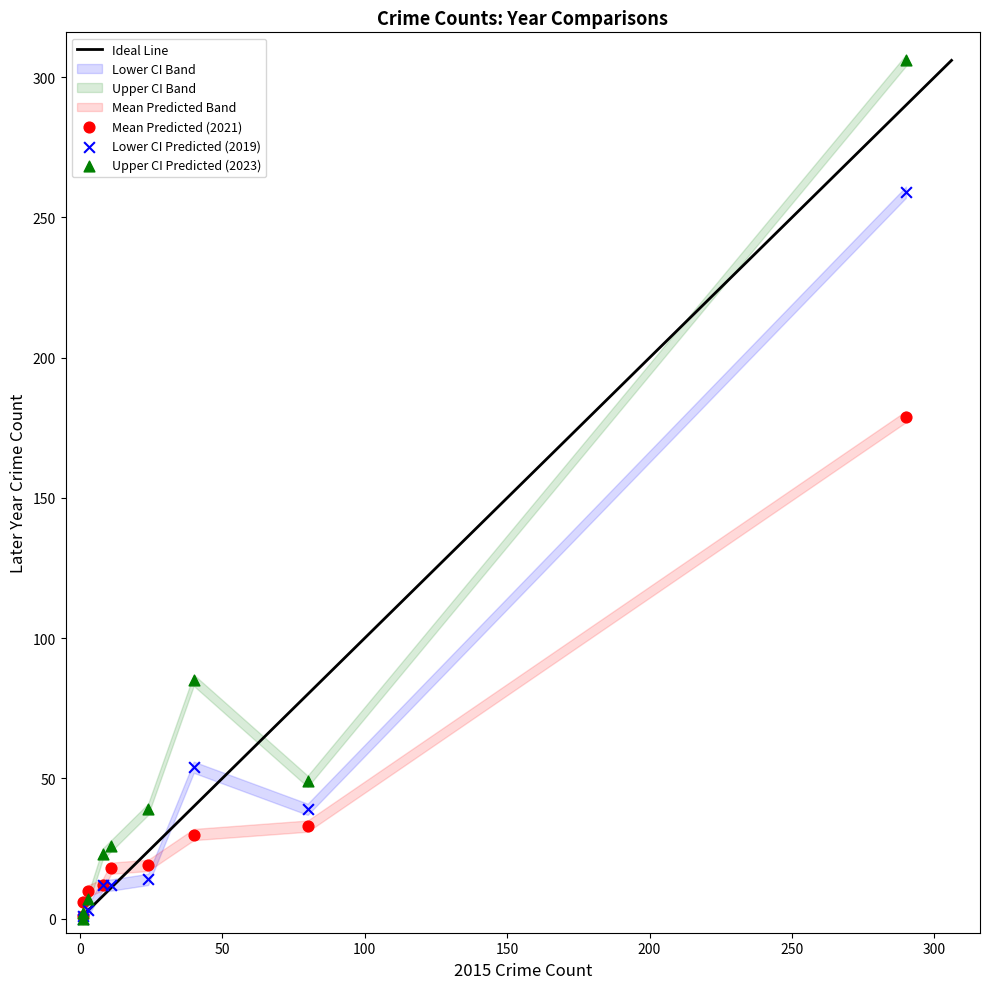

Across all series, what Y value is closest to 153?

179